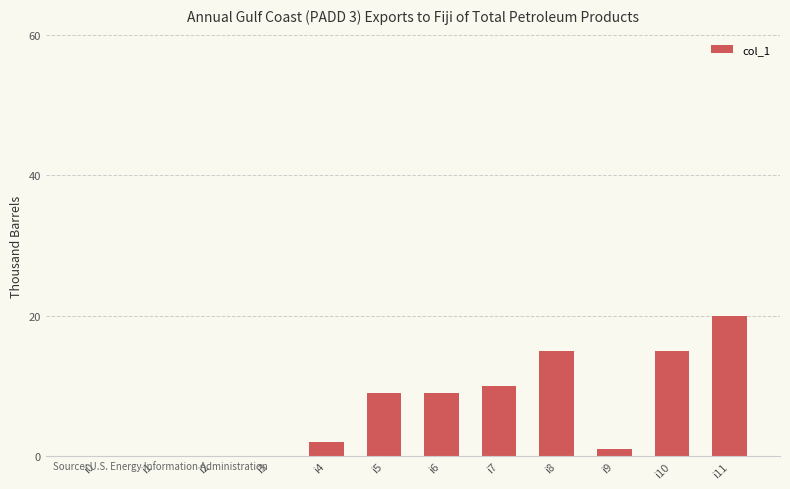

Reading left to right, transcribe all the data shown in this chart.

0	0	0	0	2	9	9	10	15	1	15	20